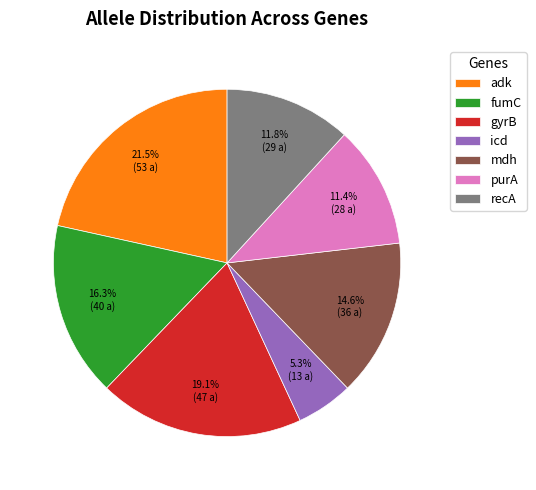

Is there a majority slice in this chart?

No